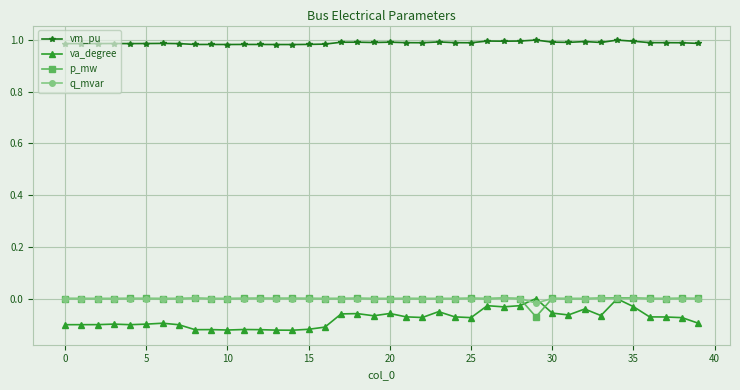

Which series has the largest total across all categories?

vm_pu